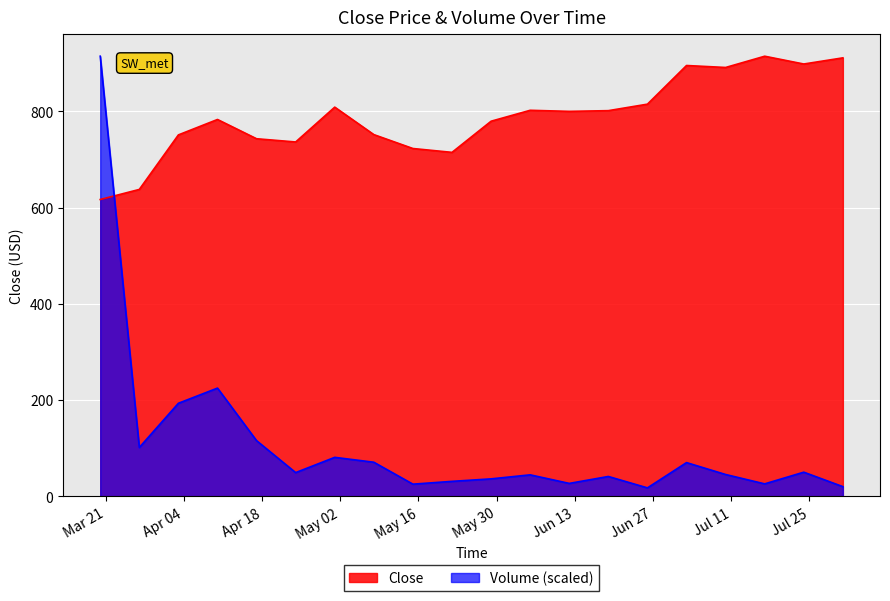

Which has a higher value, 2017-06-12 or 2017-06-19?

2017-06-19